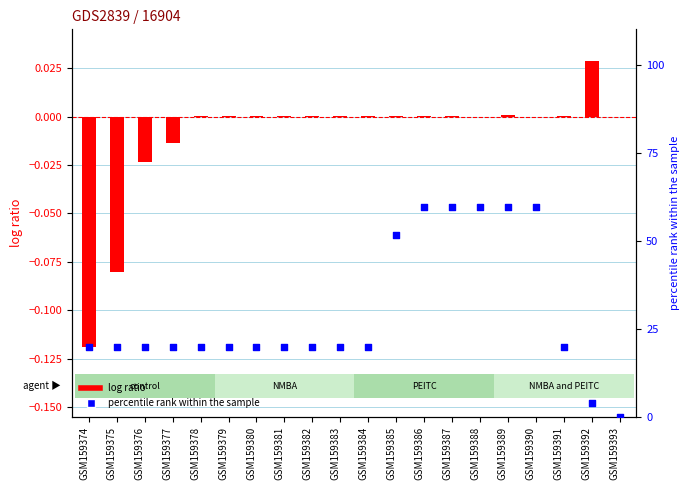

At how many categories does at least one series exceed 31?

6